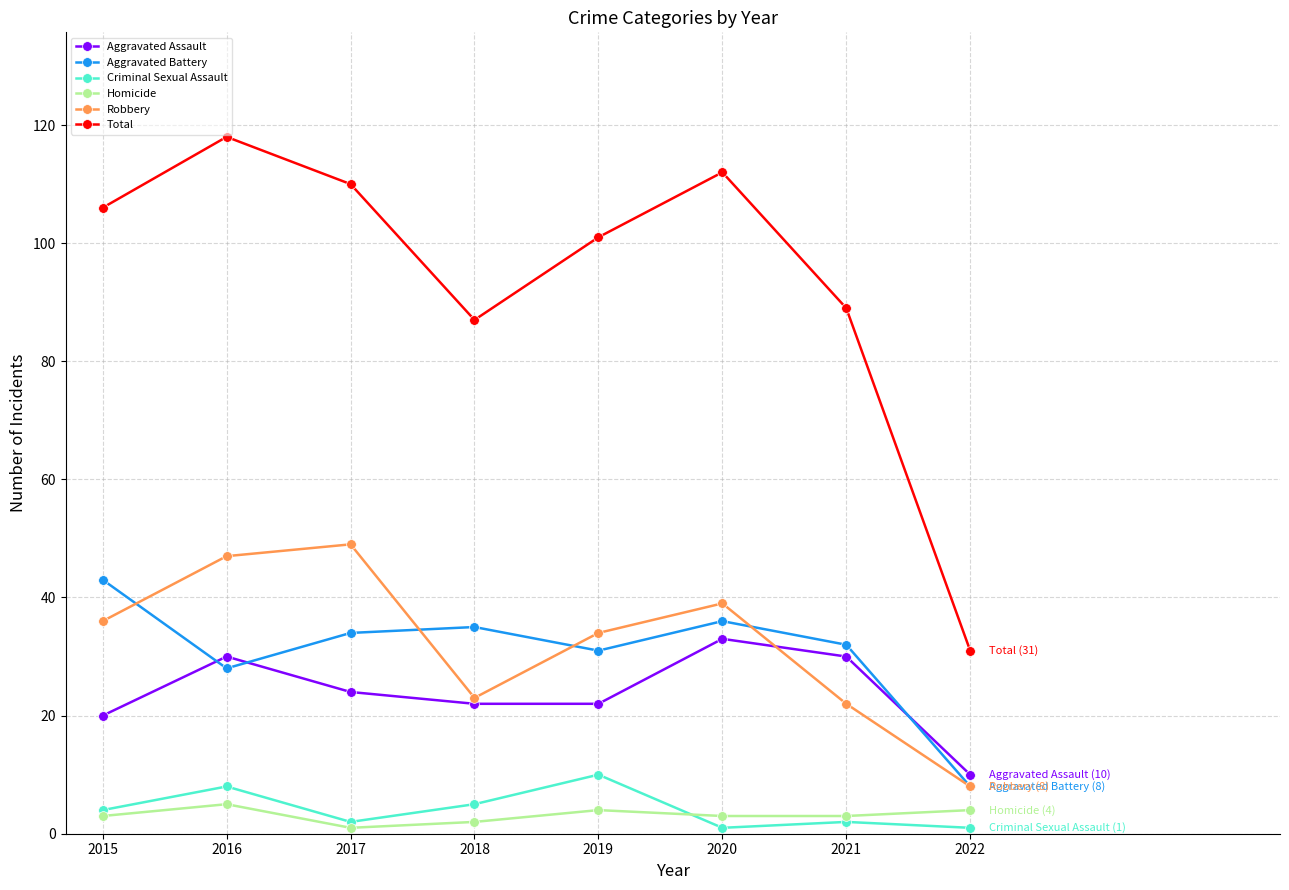

Reading left to right, transcribe all the data shown in this chart.

Aggravated Assault: 2015=20	2016=30	2017=24	2018=22	2019=22	2020=33	2021=30	2022=10
Aggravated Battery: 2015=43	2016=28	2017=34	2018=35	2019=31	2020=36	2021=32	2022=8
Criminal Sexual Assault: 2015=4	2016=8	2017=2	2018=5	2019=10	2020=1	2021=2	2022=1
Homicide: 2015=3	2016=5	2017=1	2018=2	2019=4	2020=3	2021=3	2022=4
Robbery: 2015=36	2016=47	2017=49	2018=23	2019=34	2020=39	2021=22	2022=8
Total: 2015=106	2016=118	2017=110	2018=87	2019=101	2020=112	2021=89	2022=31